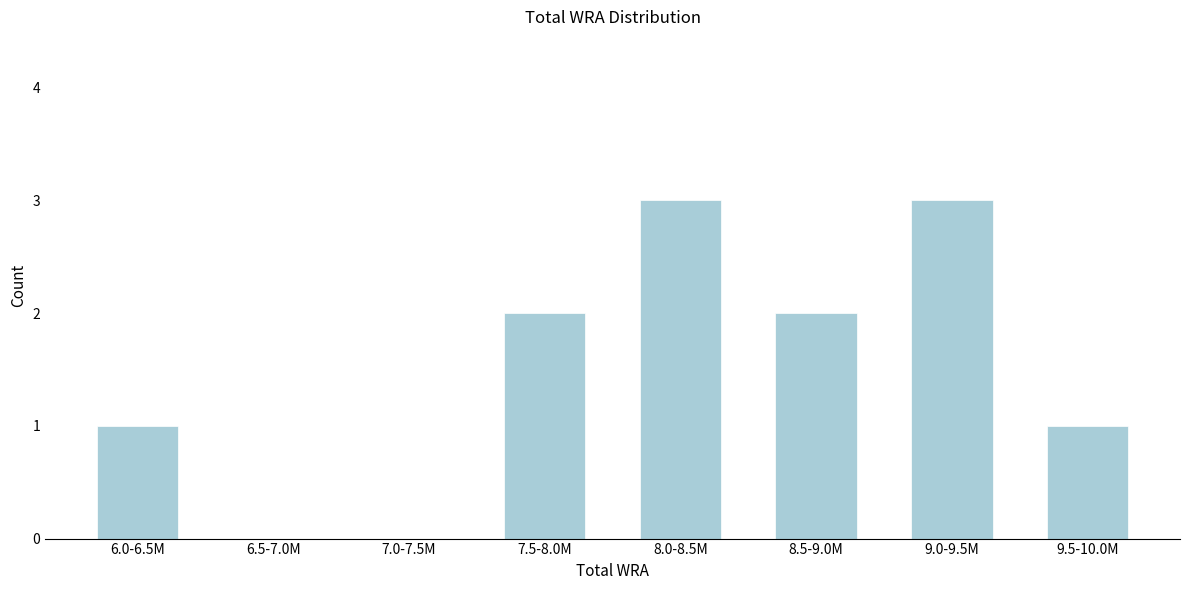

Reading left to right, transcribe all the data shown in this chart.

6.0-6.5M=1	6.5-7.0M=0	7.0-7.5M=0	7.5-8.0M=2	8.0-8.5M=3	8.5-9.0M=2	9.0-9.5M=3	9.5-10.0M=1